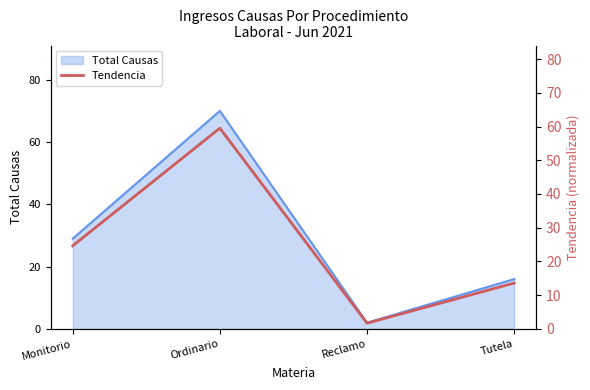

Where is Total Causas nearest to the value 36?

Monitorio